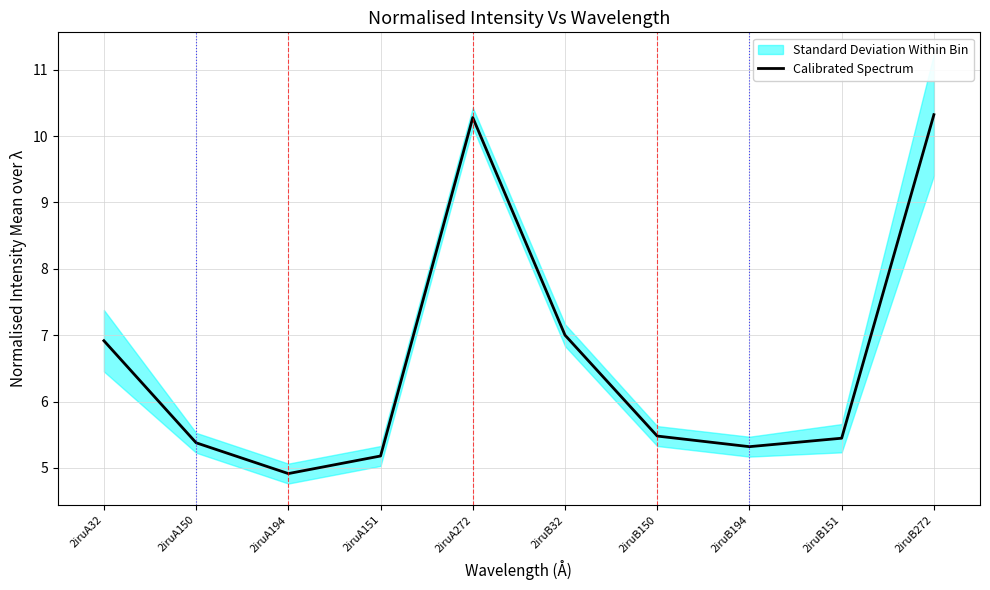

What is the label of the 9th point from the right?

2iruA150